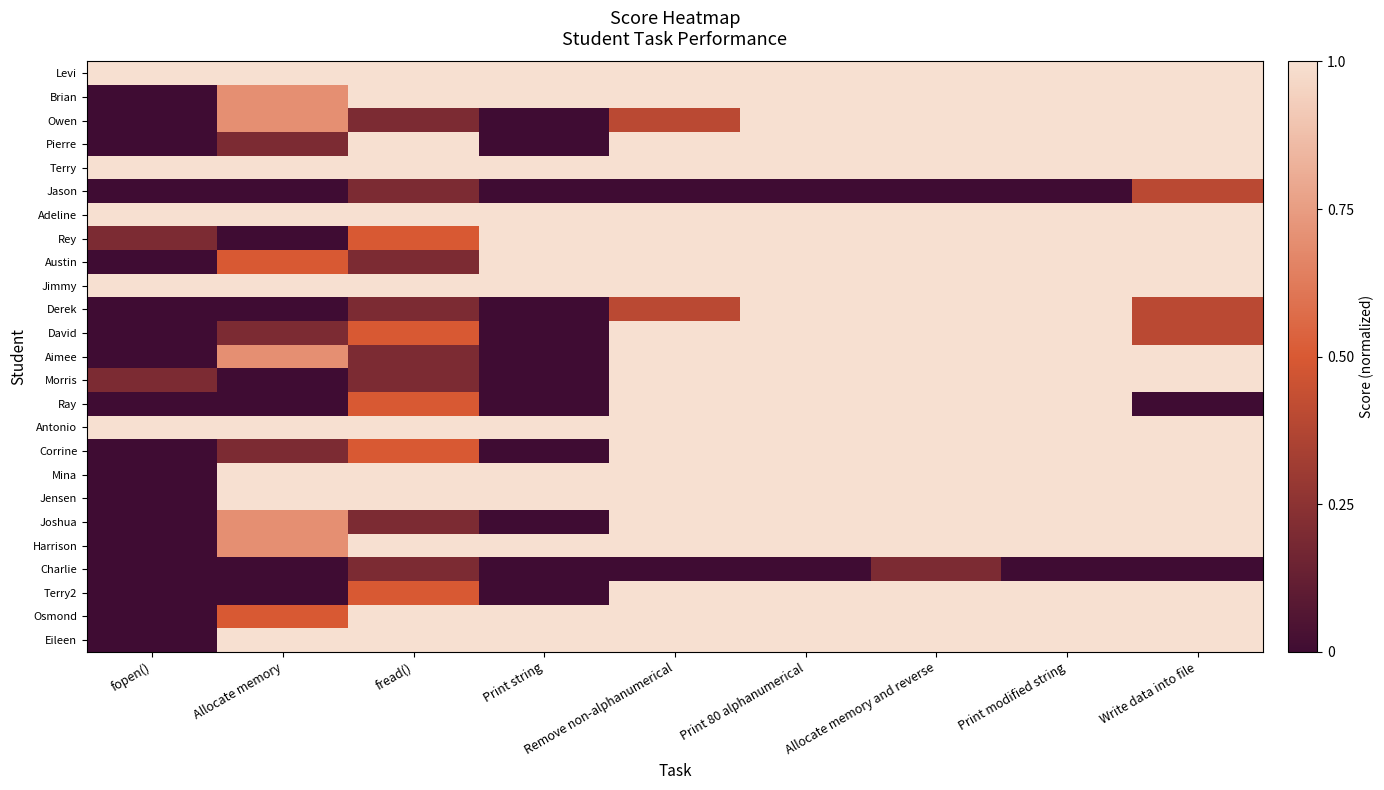

Which has a higher value, fopen() or Remove non-alphanumerical?

fopen()